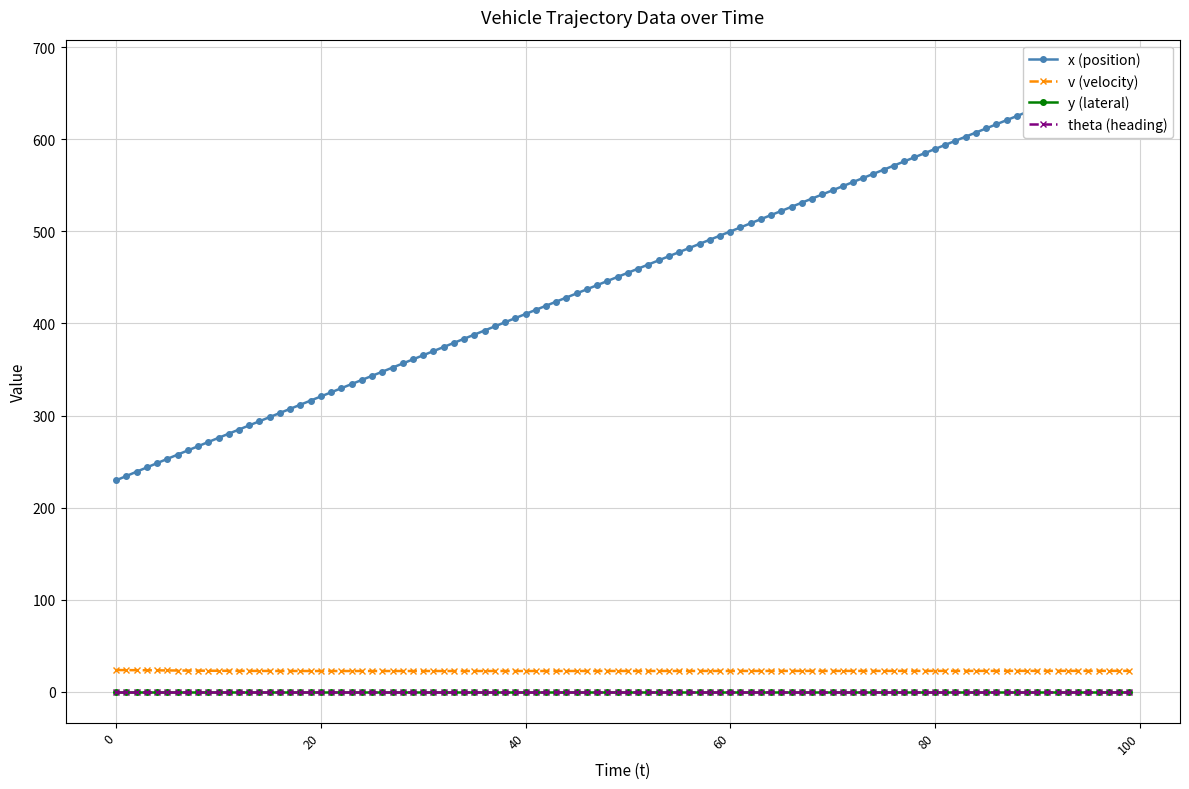

Which category has the lowest value in the v series?

30